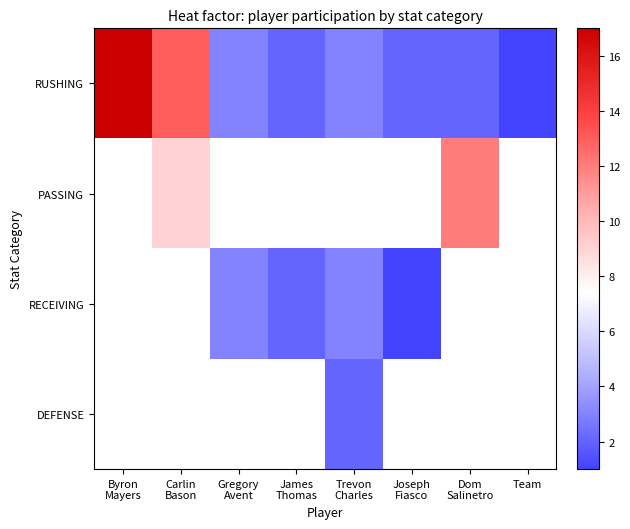

Which label corresponds to the largest value in the chart?

Byron
Mayers